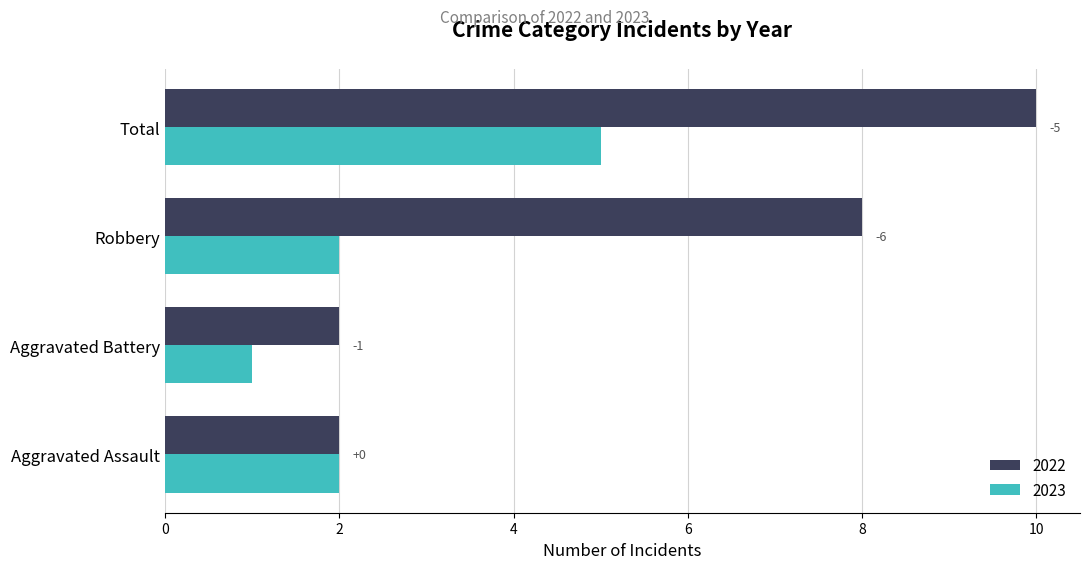

At which category is the sum across all series the highest?

Total